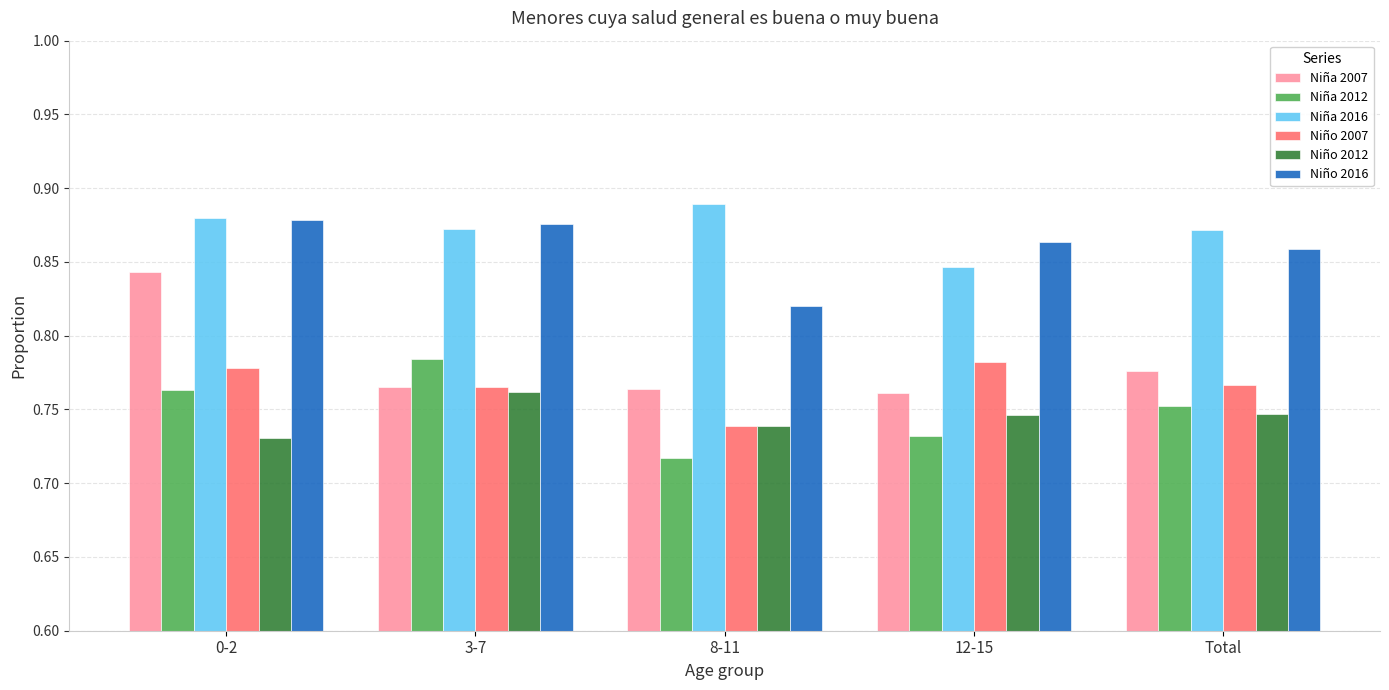

What are all the series names shown in the legend?

Niña 2007, Niña 2012, Niña 2016, Niño 2007, Niño 2012, Niño 2016